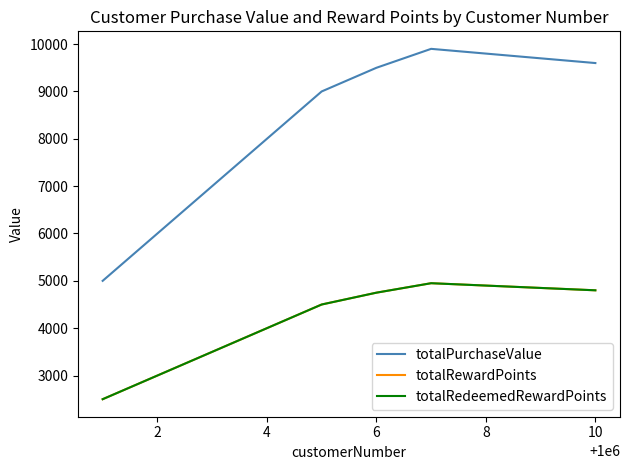

At how many categories does at least one series exceed 7847?

7